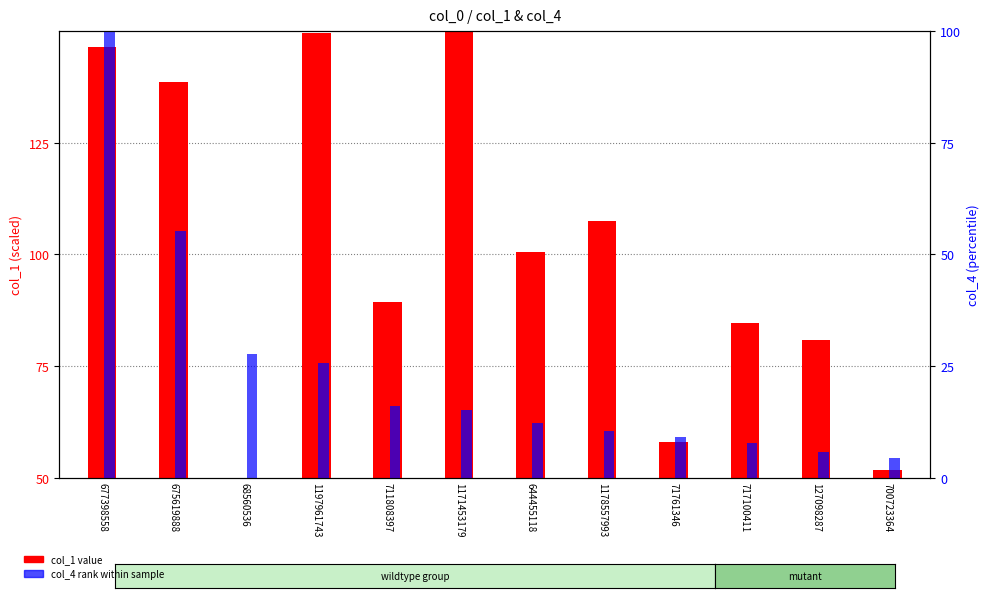

What is the label of the 2nd bar from the left?

675619888